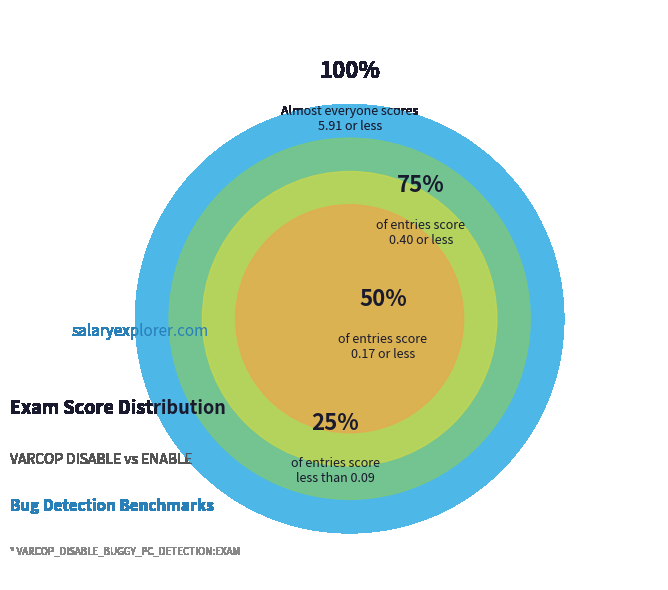

Is it true that 2318 is 11% of the pie?

True